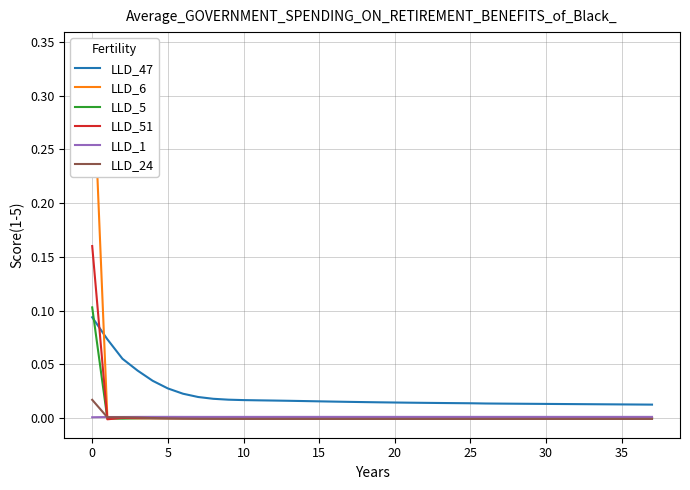

True or false: LLD_24 and LLD_47 intersect in this chart.

False